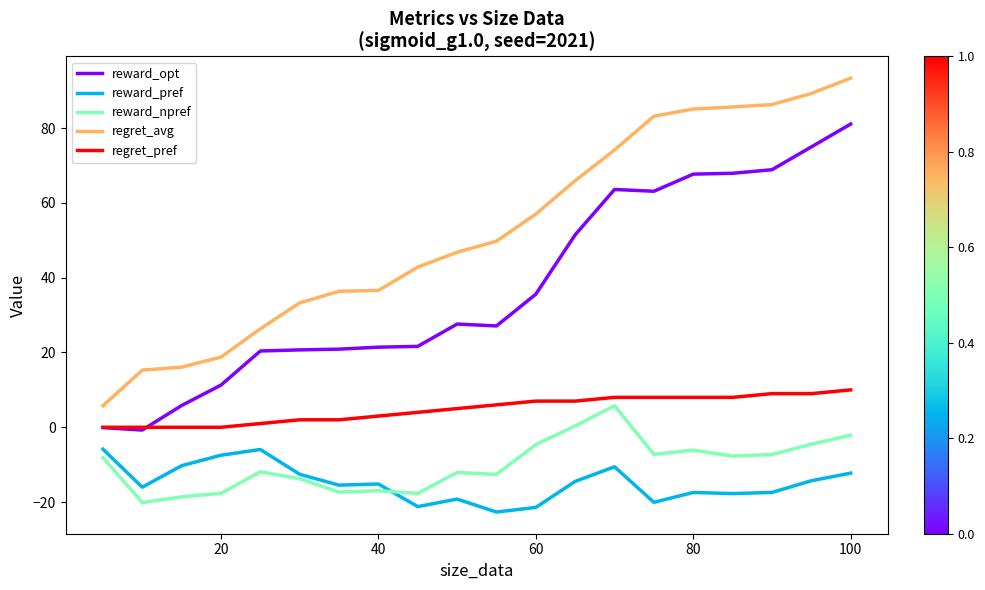

Count the number of data series in this chart.

5